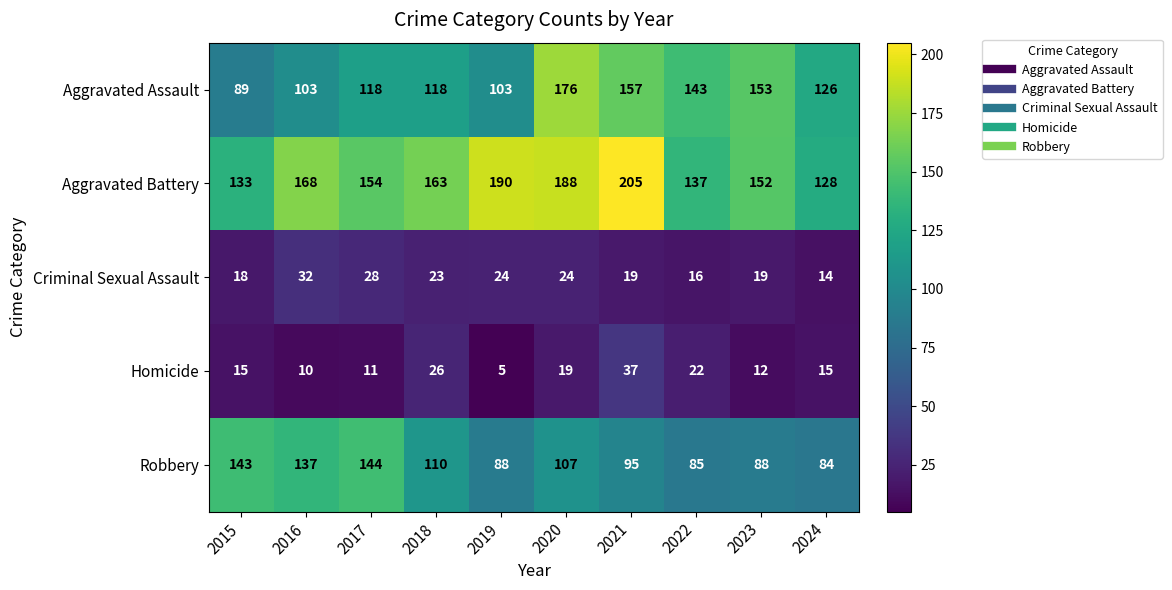

List the series in order of their peak value, highest first.

Aggravated Battery, Aggravated Assault, Robbery, Homicide, Criminal Sexual Assault